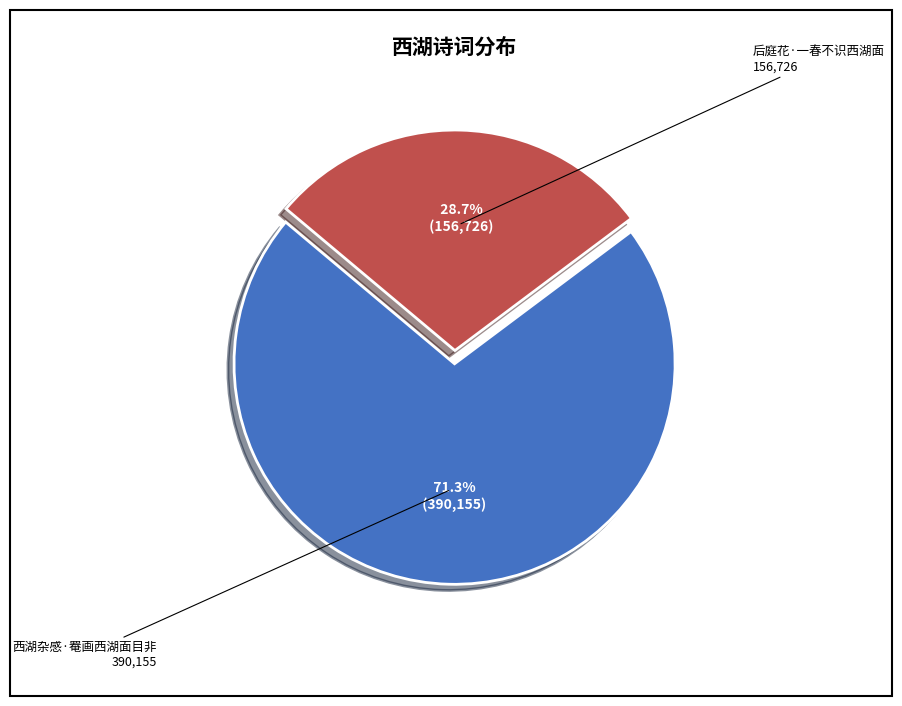

What percentage is the 后庭花·一春不识西湖面 slice, to the nearest percent?

29%